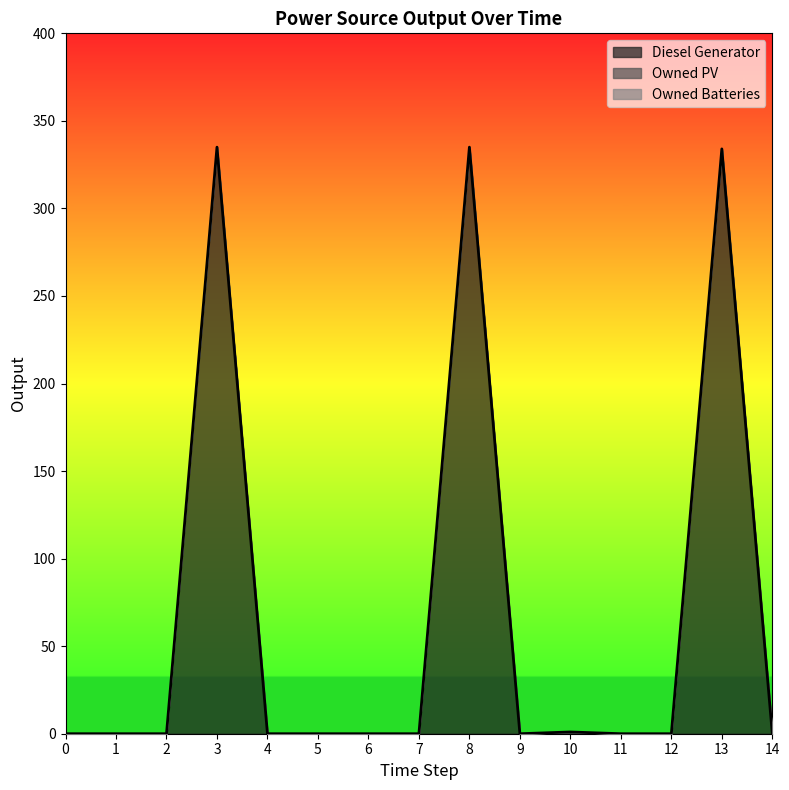

Is it true that Diesel Generator equals 0 at 0?

True